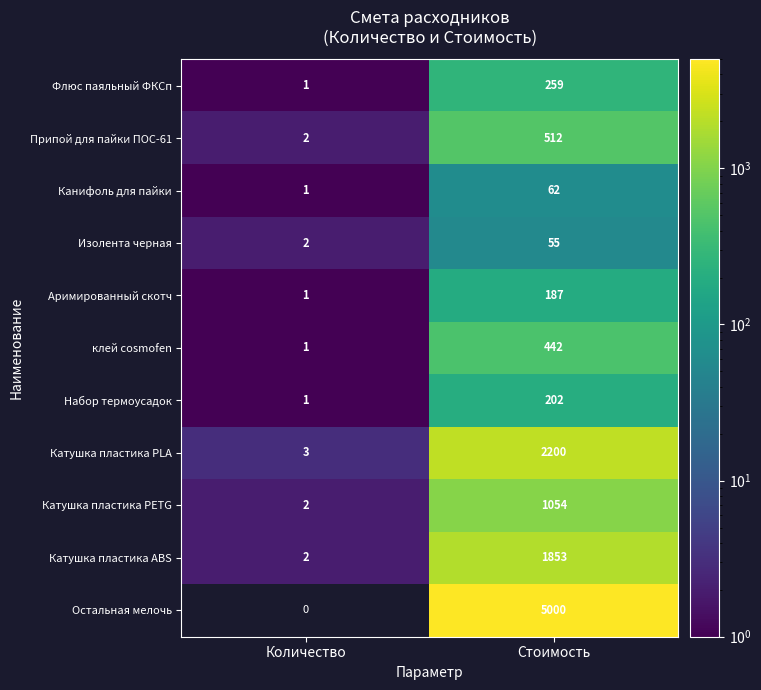

Between Количество and Стоимость, which series saw the biggest shift?

Остальная мелочь